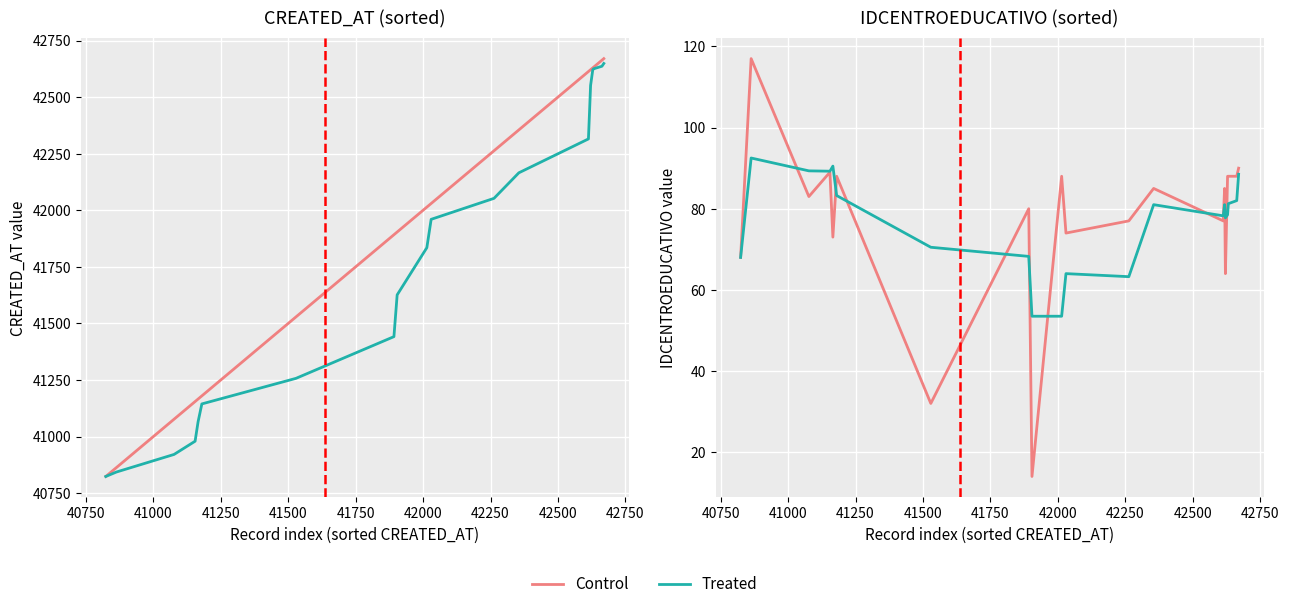

How many data points in Treated are above 81?

8